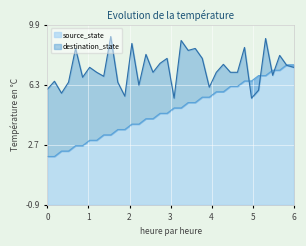

After their last crossing, which series has the higher values: destination_state or source_state?

source_state